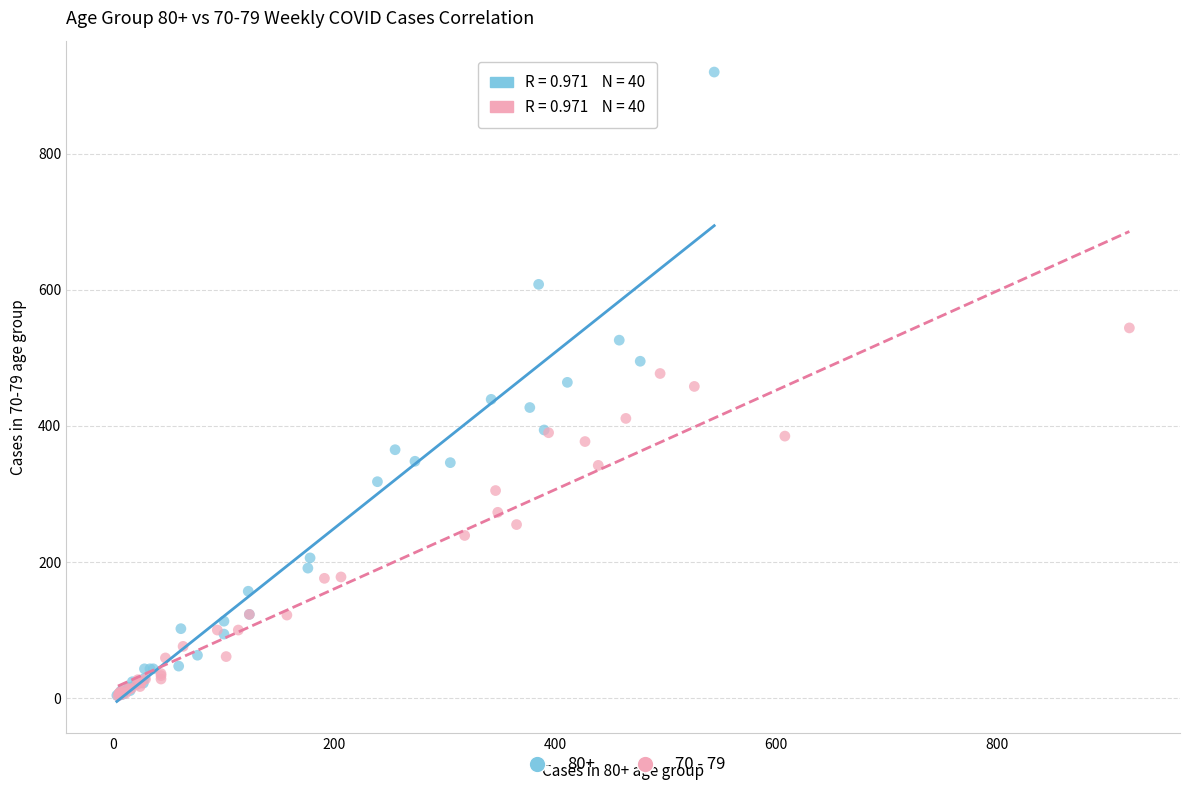

Which series contains the highest Y value?

80+